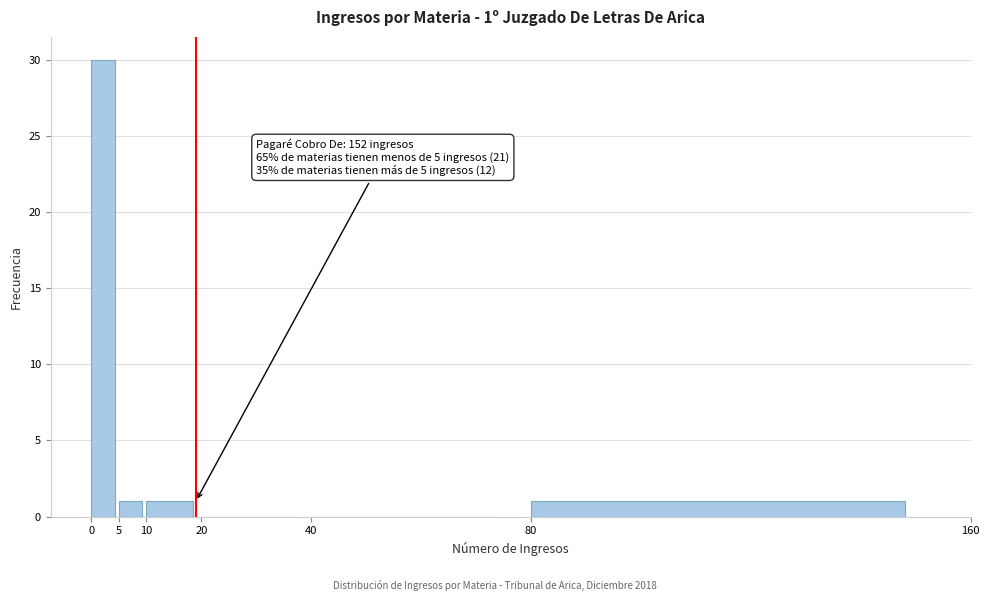

Which range on the x-axis has the tallest bar?

0 to 5